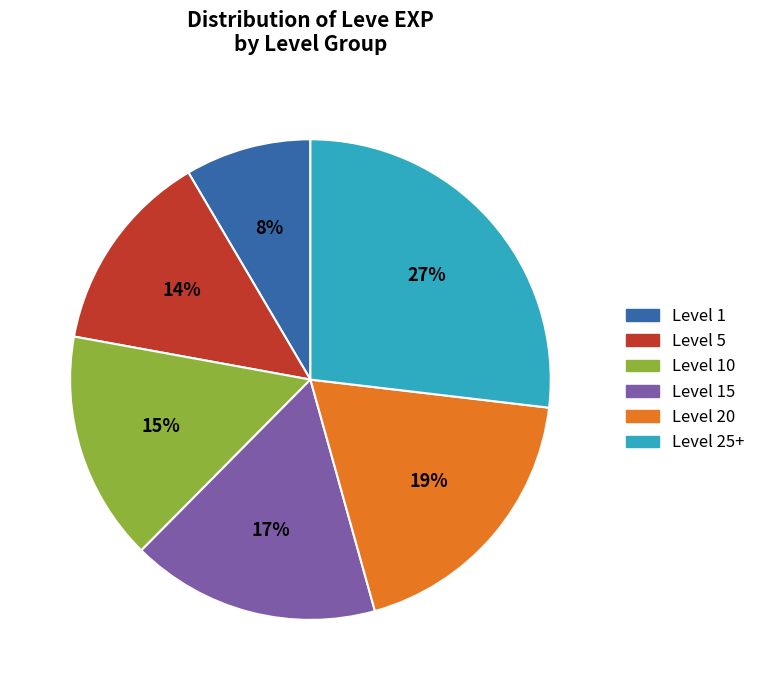

Count the number of slices in the pie.

6